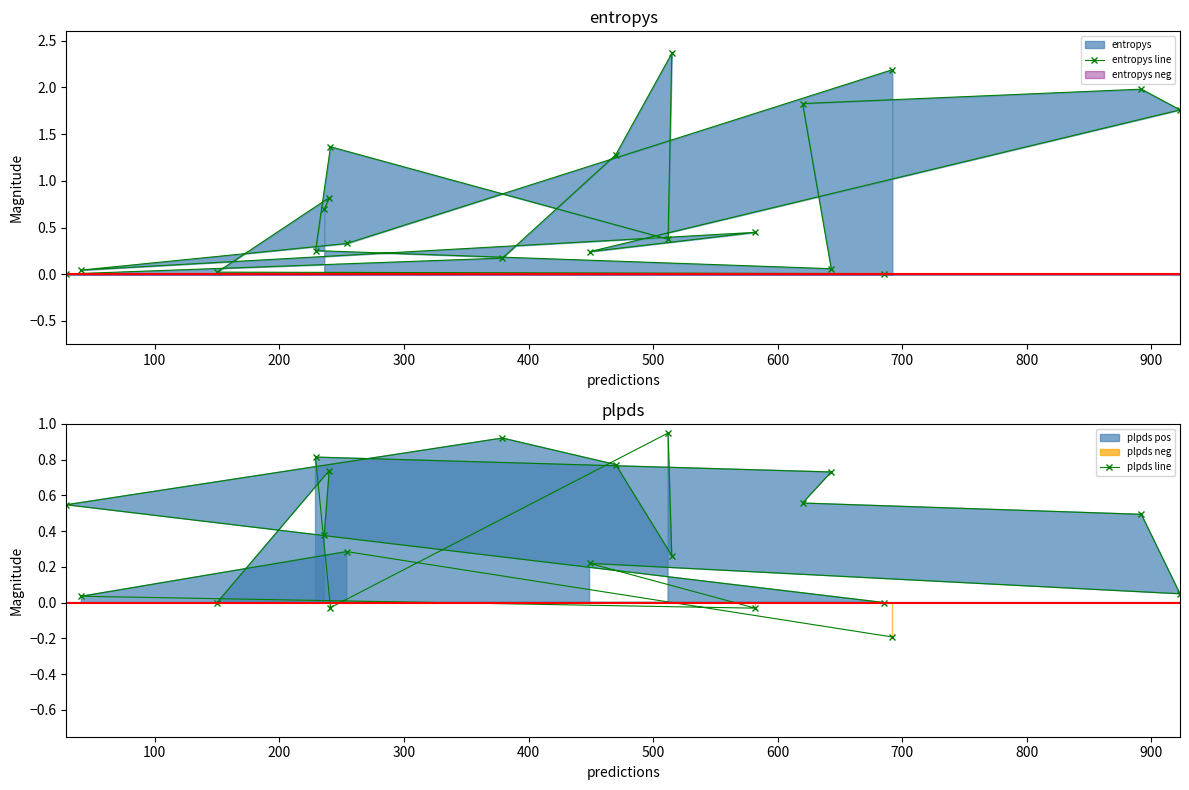

List the series in order of their overall mean, highest first.

entropys line, plpds line